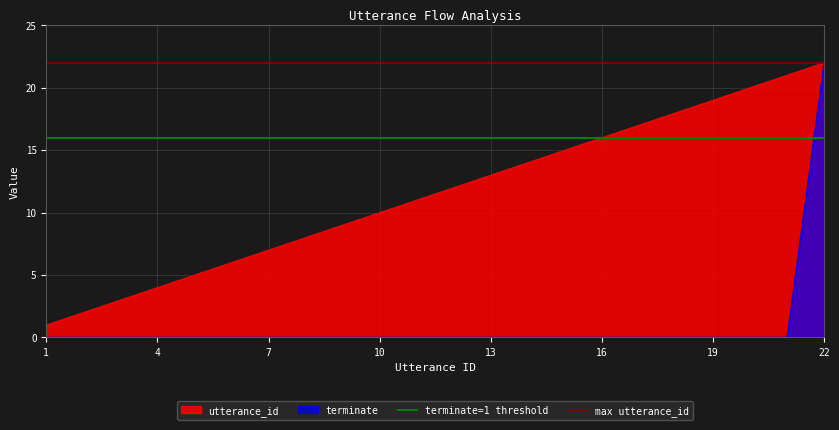

At which category does the chart reach its minimum across all series?

1